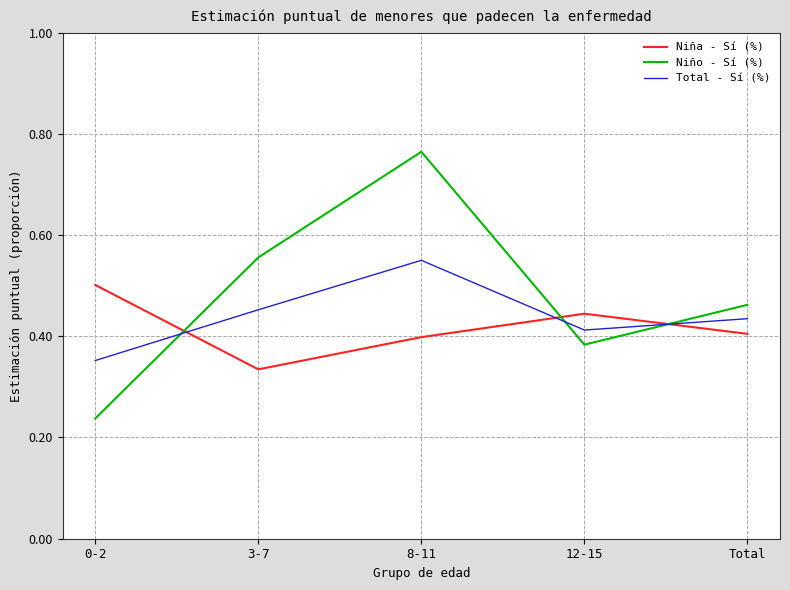

The value of Total - Sí (%) at 12-15 is 0.2. True or false?

False